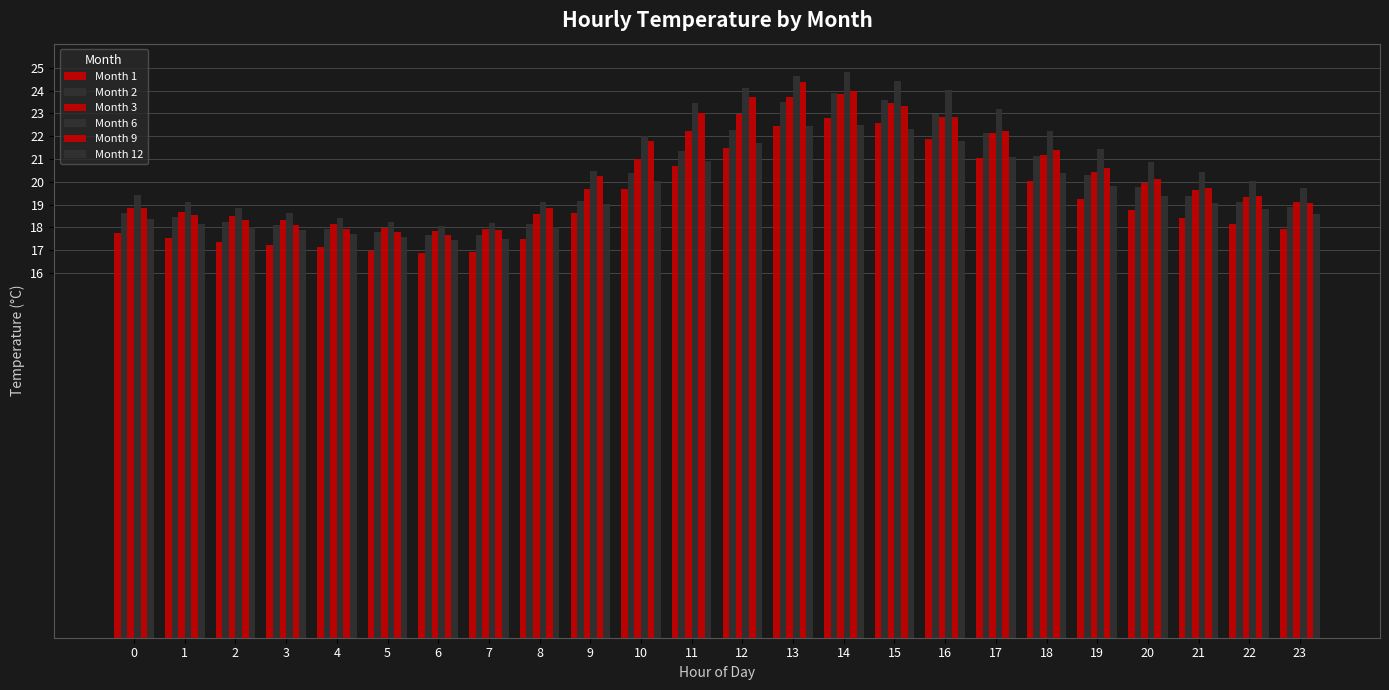

At which category is the sum across all series the highest?

14